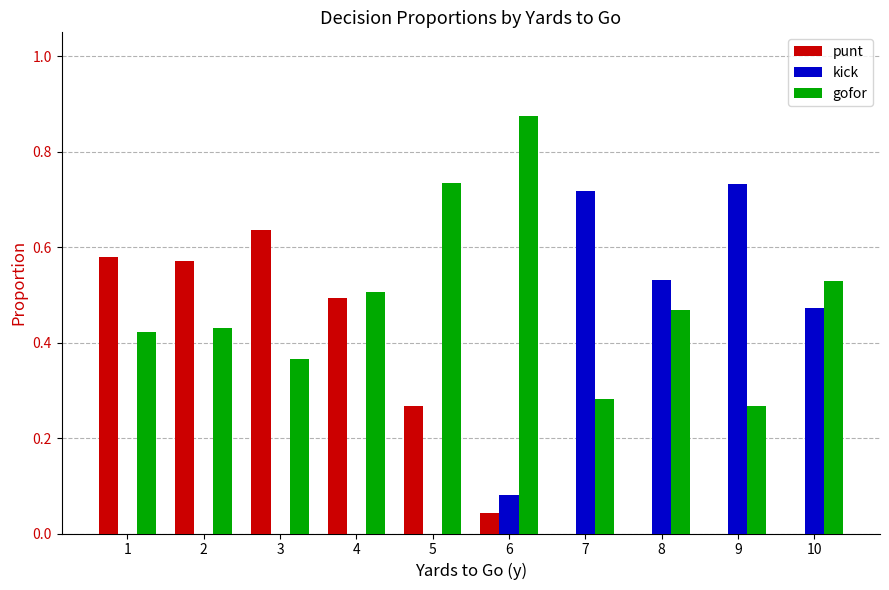

True or false: kick has a value of 0.0 at 3.

True